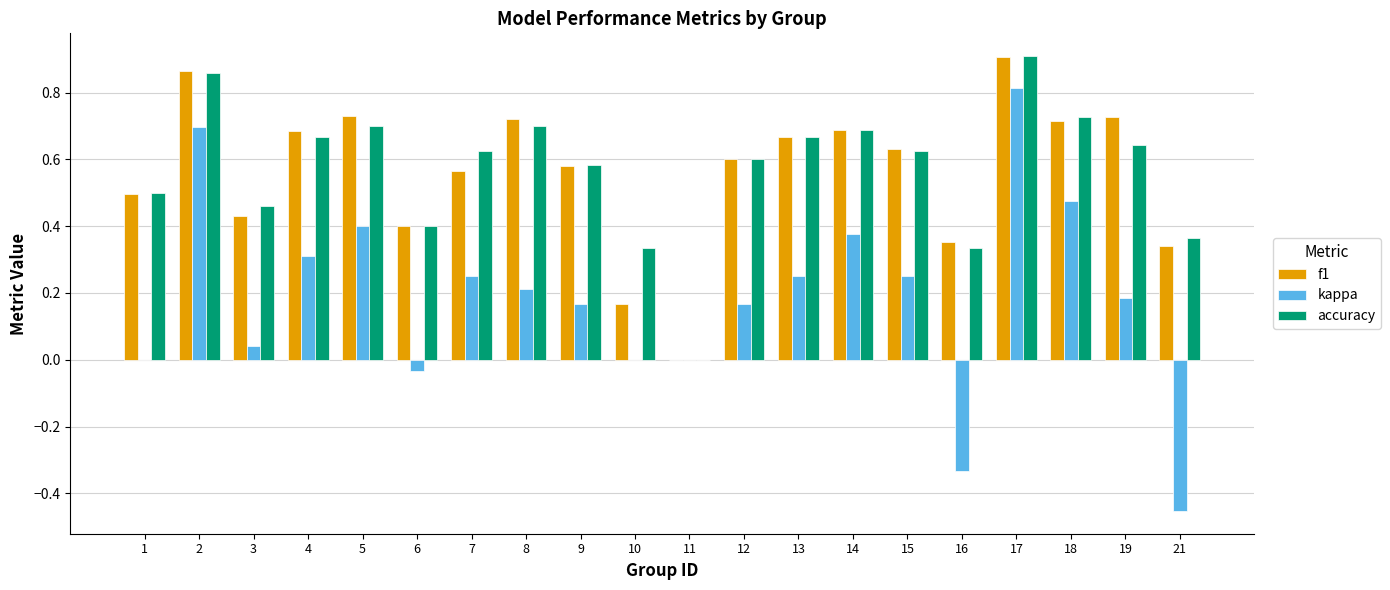

True or false: accuracy has a value of 0.2 at 14.

False